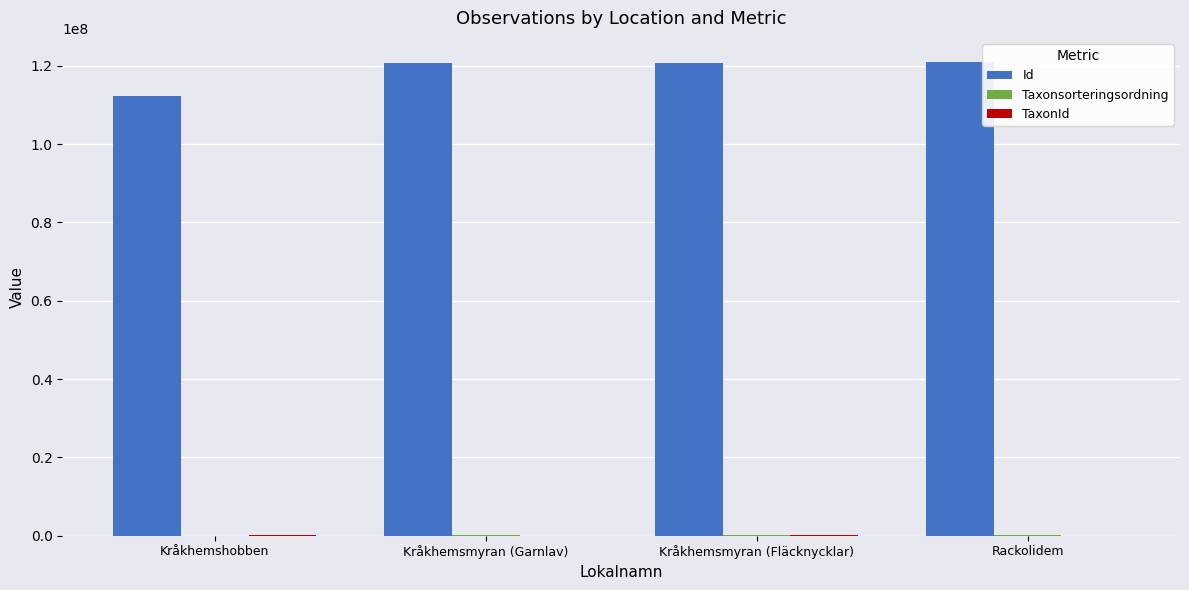

The Id series shows 45717538 at Kråkhemshobben. True or false?

False